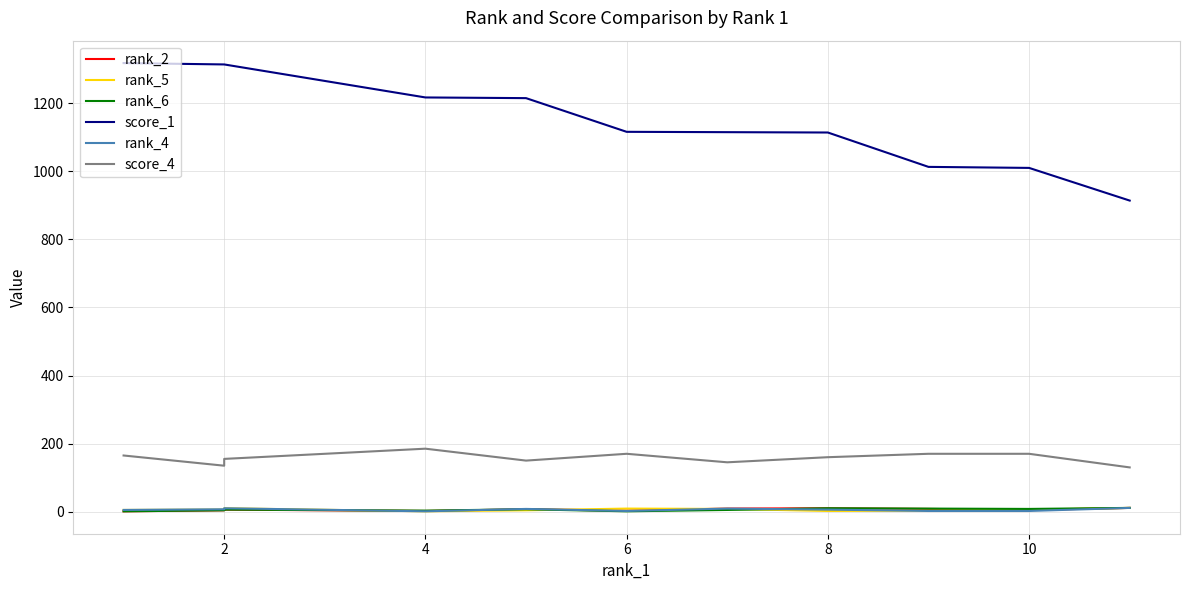

What are all the series names shown in the legend?

rank_2, rank_5, rank_6, score_1, rank_4, score_4